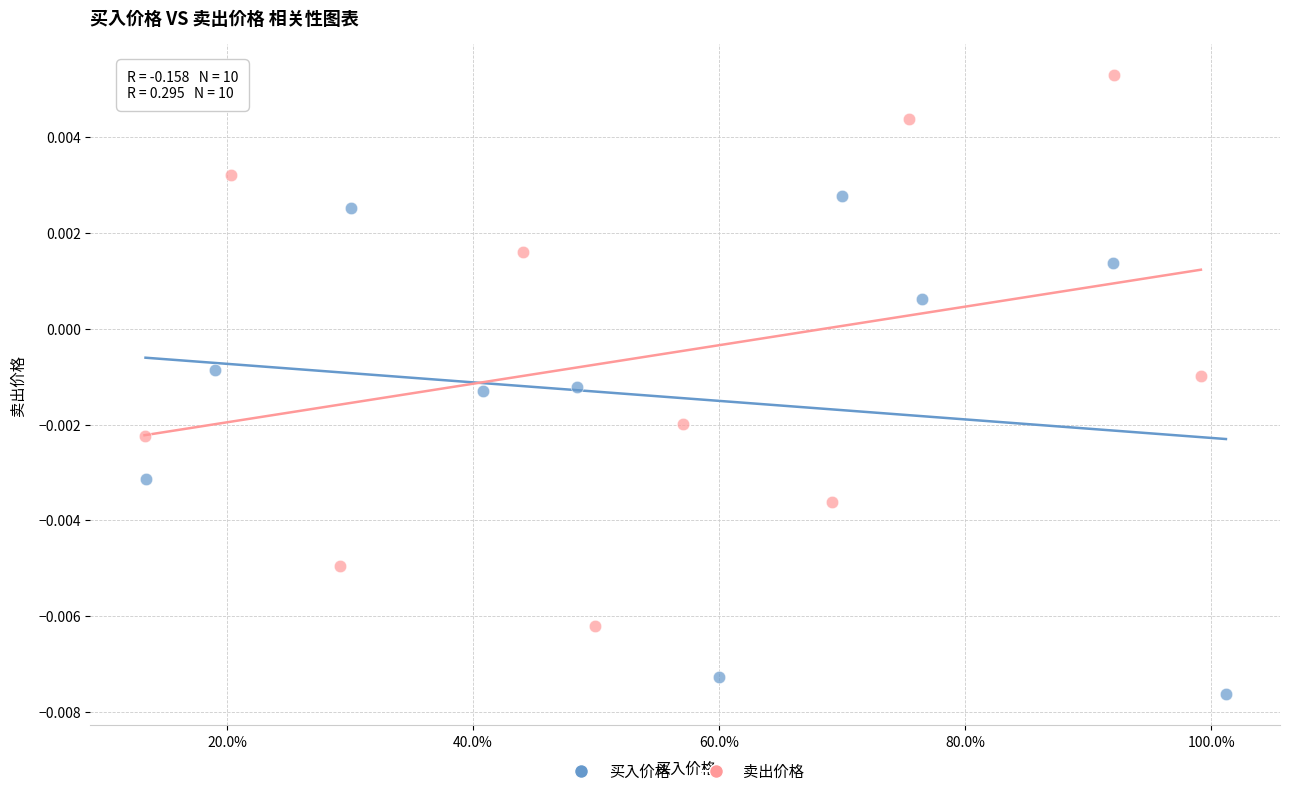

What are all the series names shown in the legend?

买入价格, 卖出价格